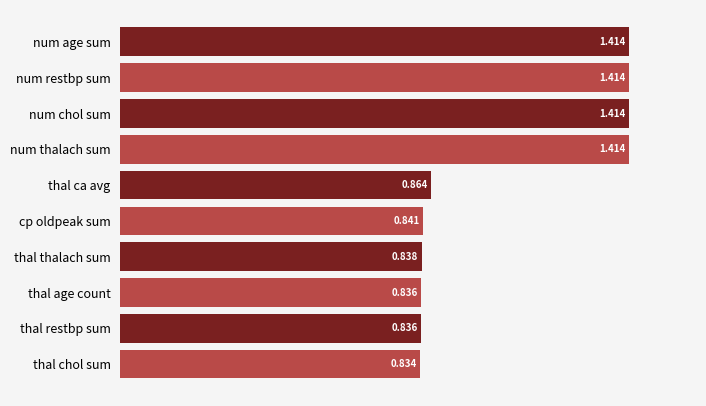

What is the label of the 3rd bar from the bottom?

thal age count